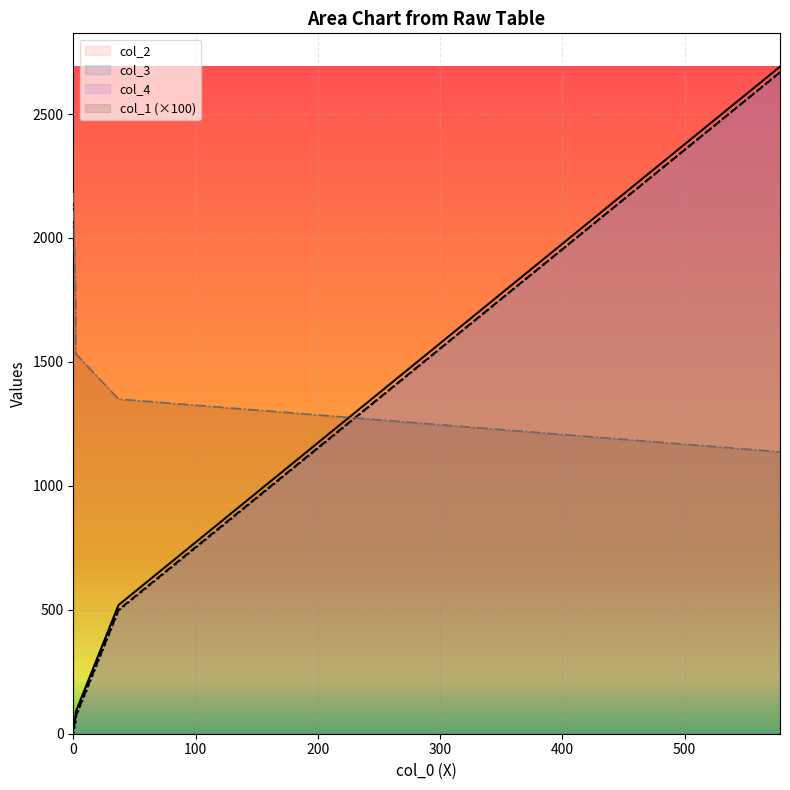

How many lines are shown in the chart?

4